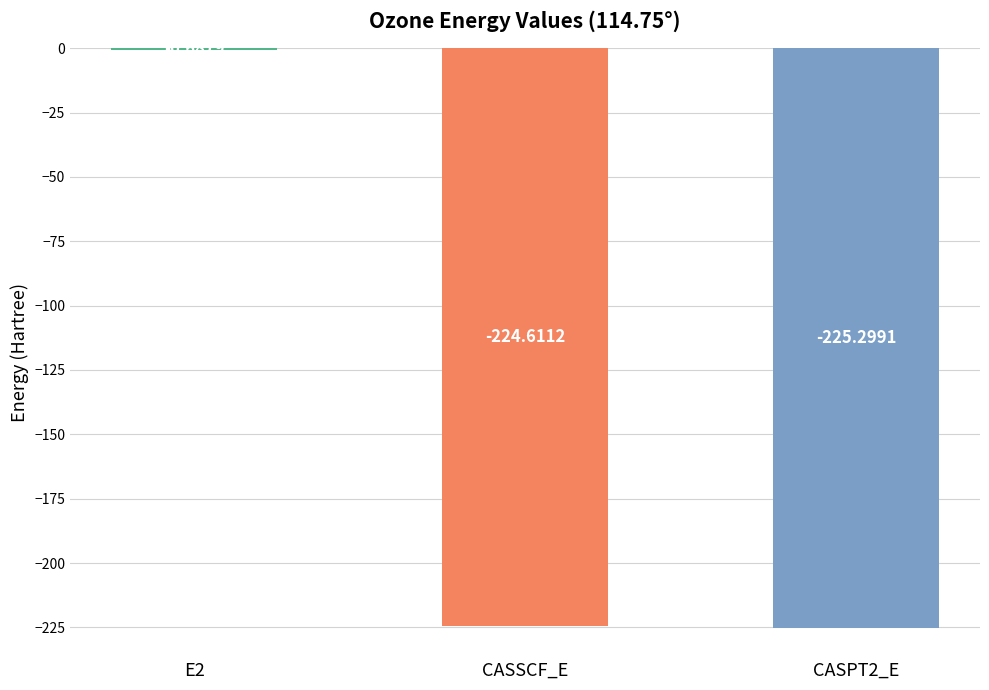

What is the change in value from E2 to CASPT2_E?

-224.6